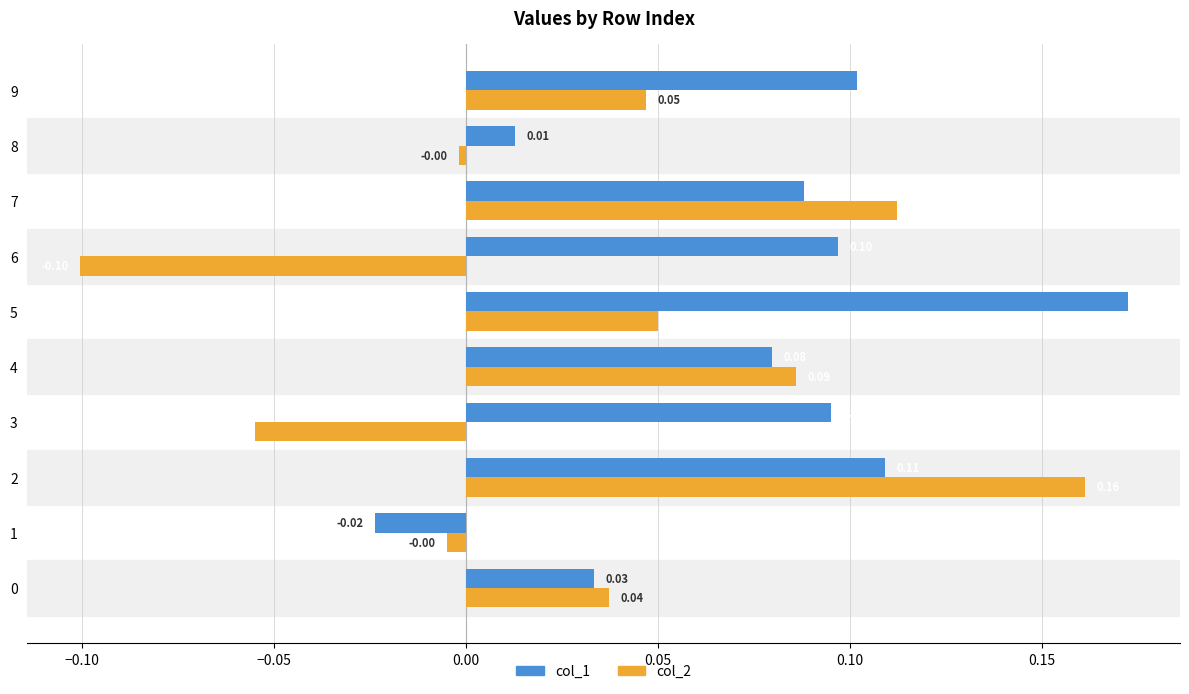

At which category is the sum across all series the highest?

2